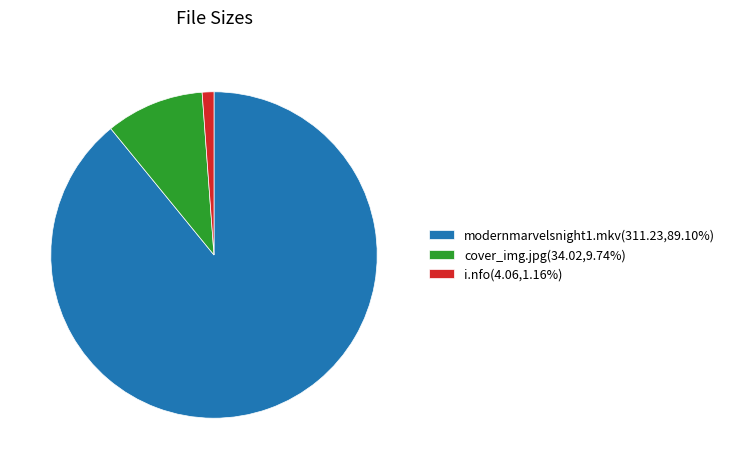

Does modernmarvelsnight1.mkv(311.23,89.10%) account for over 50% of the chart?

Yes